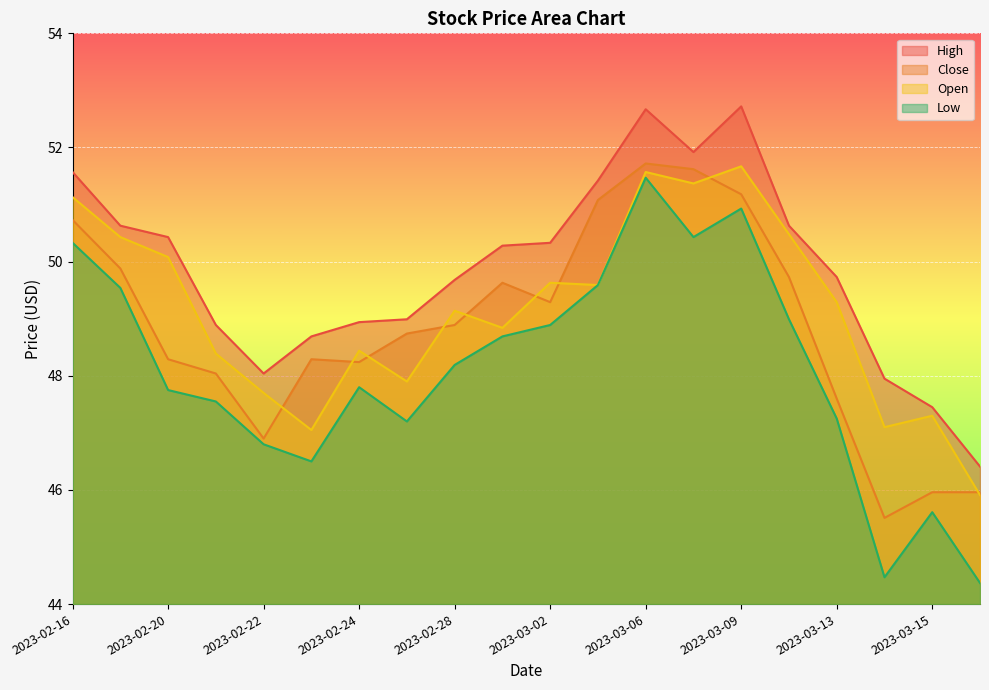

Rank the categories by Open value from lowest to highest.

2023-03-16, 2023-02-23, 2023-03-14, 2023-03-15, 2023-02-22, 2023-02-27, 2023-02-21, 2023-02-24, 2023-03-01, 2023-02-28, 2023-03-13, 2023-03-03, 2023-03-02, 2023-02-20, 2023-02-17, 2023-03-10, 2023-02-16, 2023-03-08, 2023-03-06, 2023-03-09